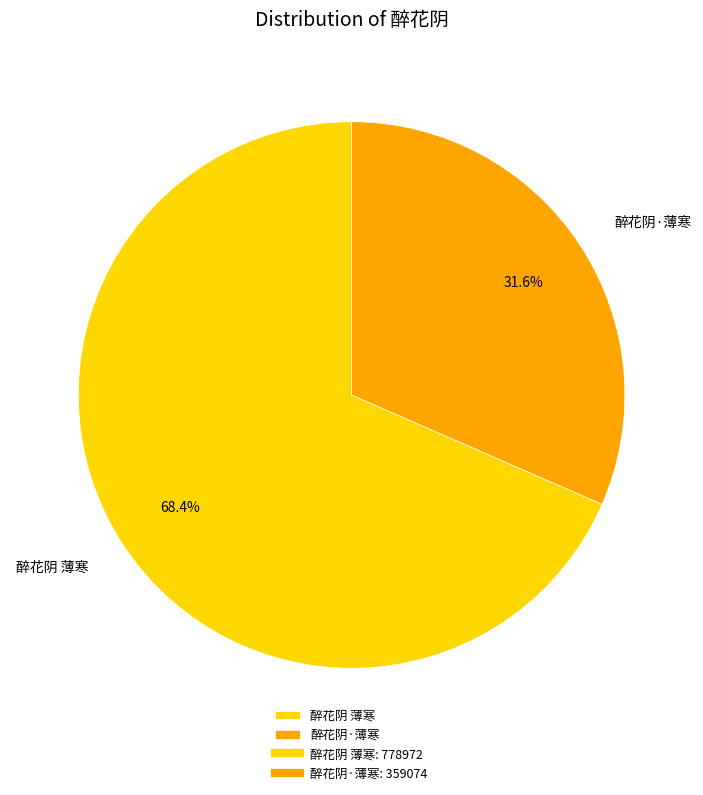

To the nearest percent, what percentage of the pie is 醉花阴 薄寒?

68%